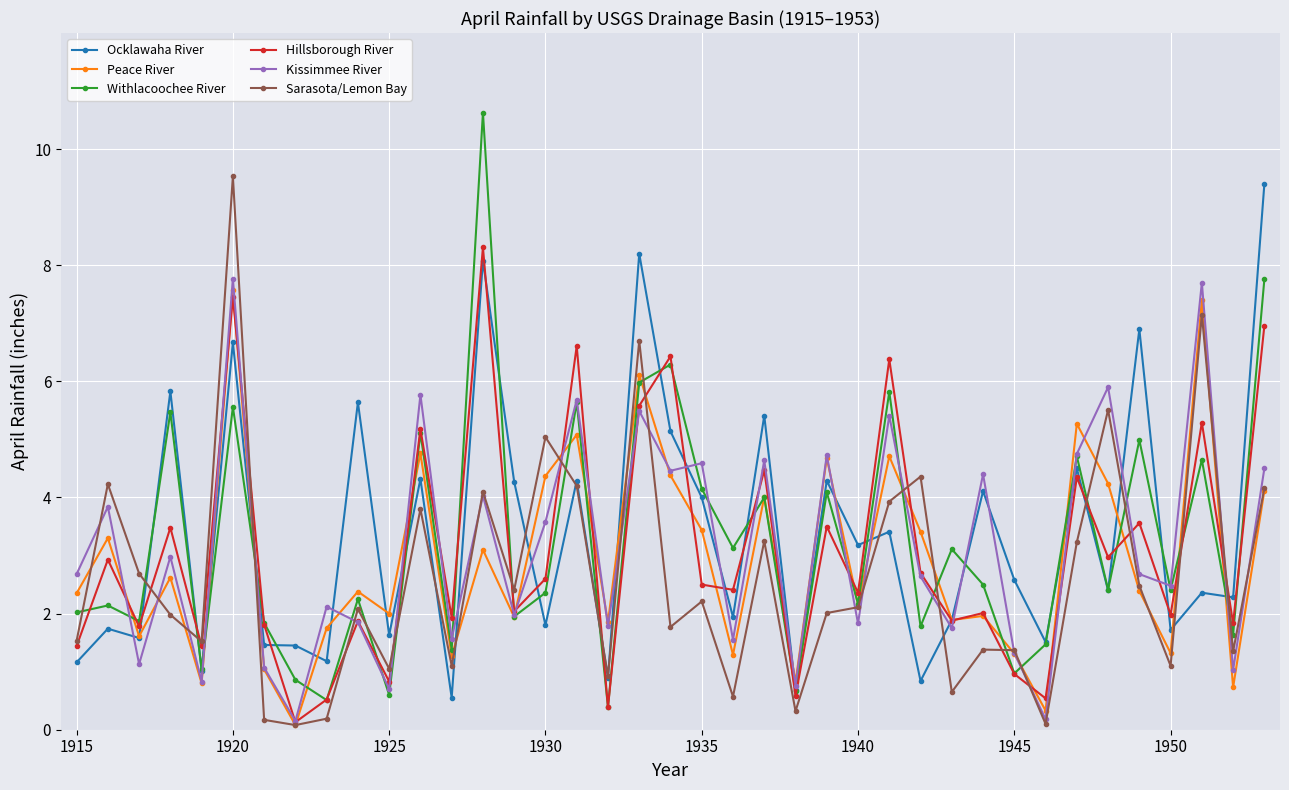

What is the maximum value for Hillsborough River?

8.3